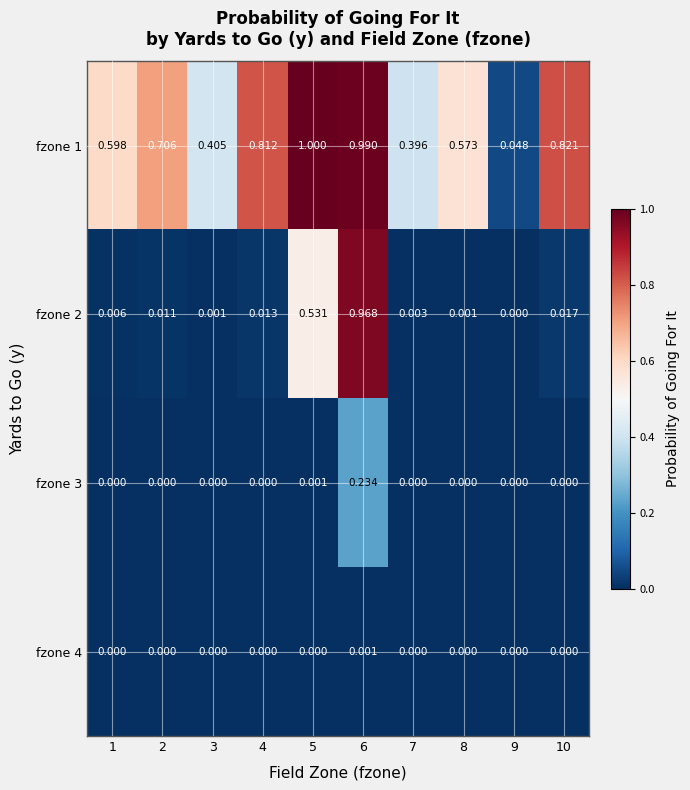

Reading left to right, transcribe all the data shown in this chart.

fzone 1: 1=0.6	2=0.7	3=0.4	4=0.8	5=1.0	6=1.0	7=0.4	8=0.6	9=0.0	10=0.8
fzone 2: 1=0.0	2=0.0	3=0.0	4=0.0	5=0.5	6=1.0	7=0.0	8=0.0	9=0.0	10=0.0
fzone 3: 1=0.0	2=0.0	3=0.0	4=0.0	5=0.0	6=0.2	7=0.0	8=0.0	9=0.0	10=0.0
fzone 4: 1=0.0	2=0.0	3=0.0	4=0.0	5=0.0	6=0.0	7=0.0	8=0.0	9=0.0	10=0.0